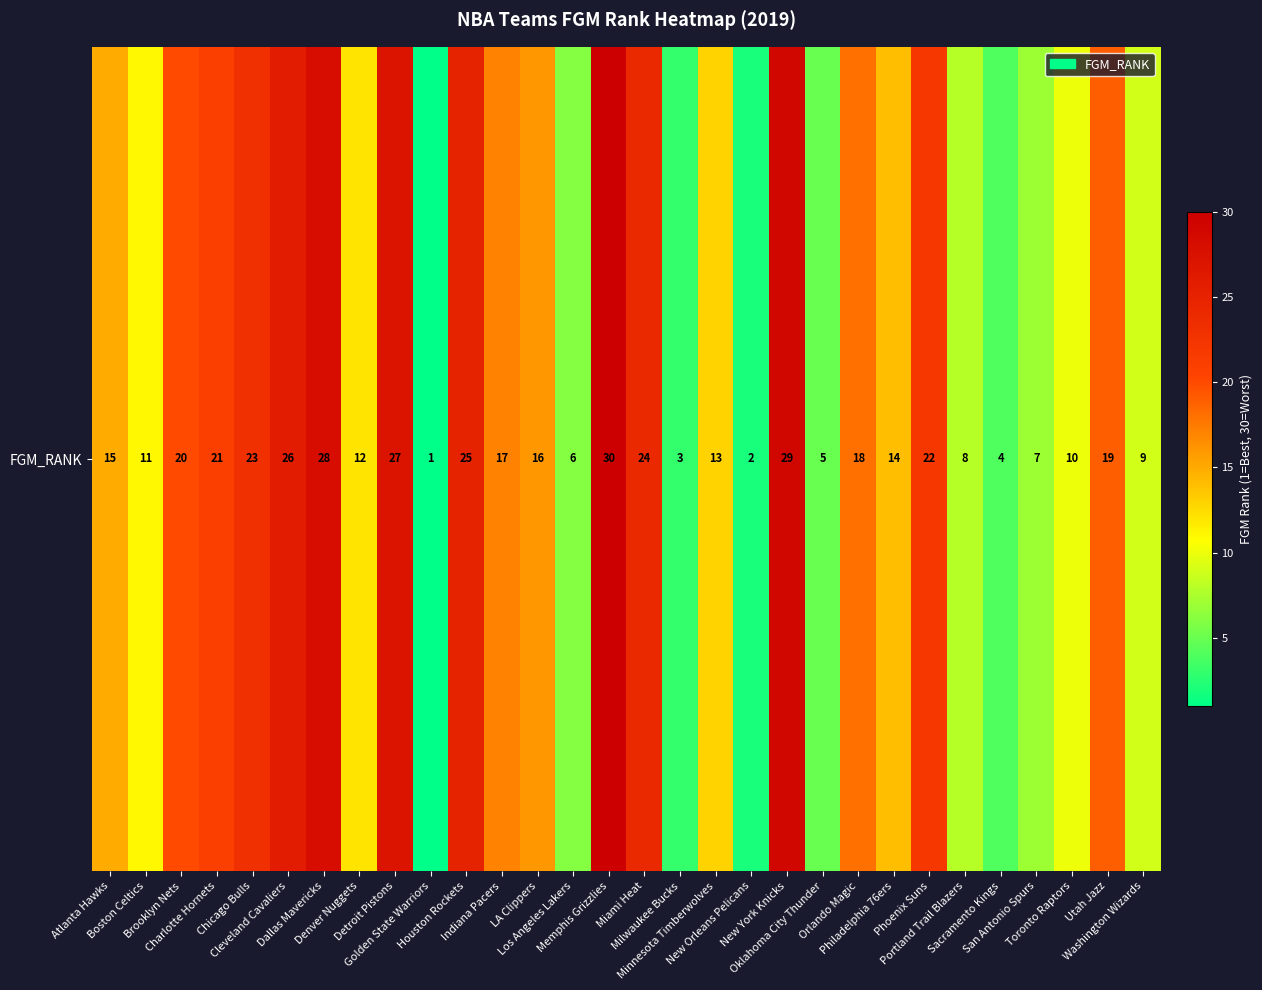

The value at Washington Wizards is 9. True or false?

True